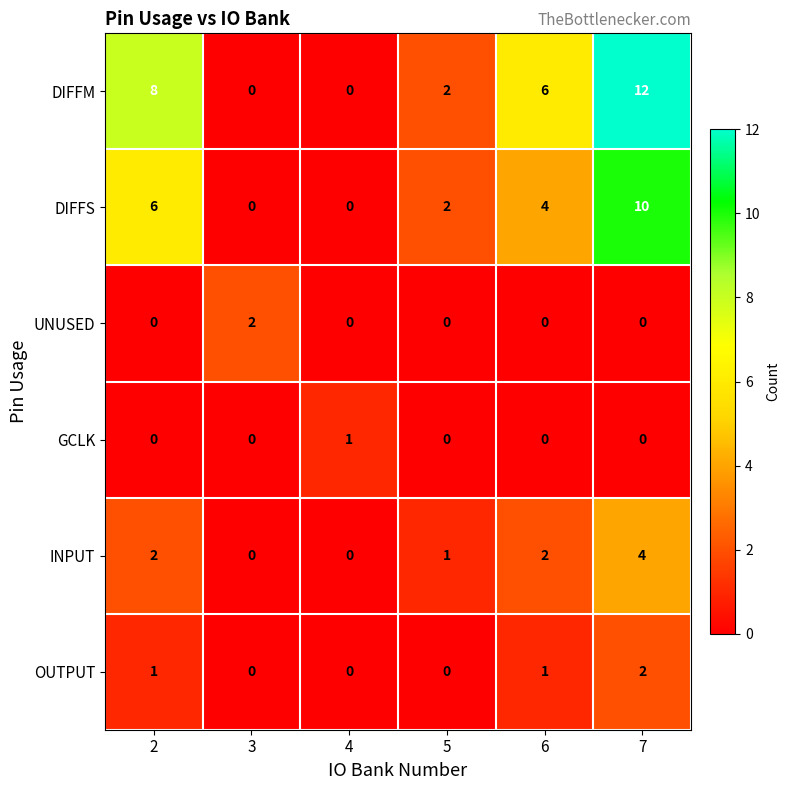

What is the maximum value for DIFFM?

12